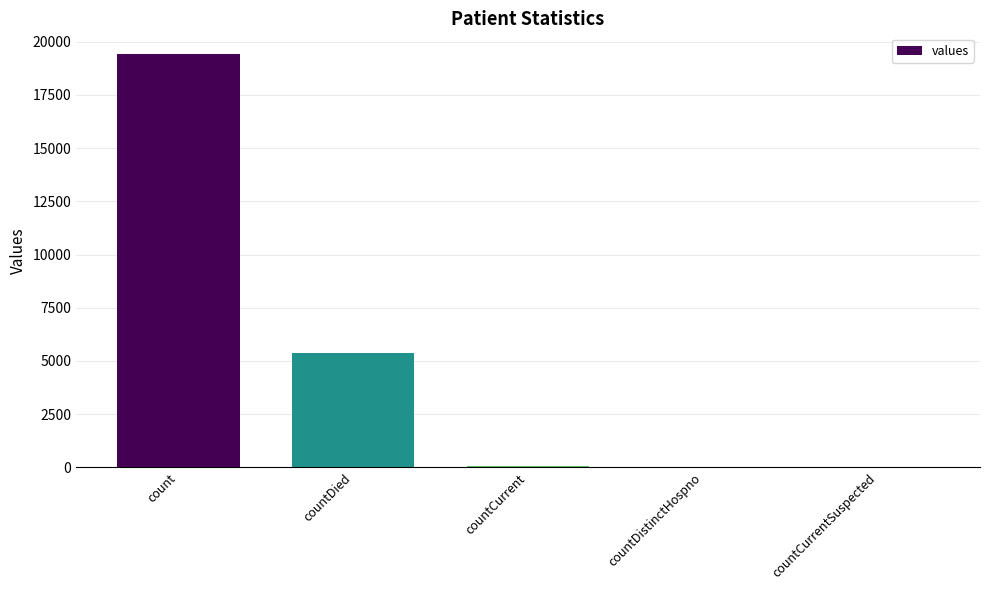

Count the number of categories in the chart.

5